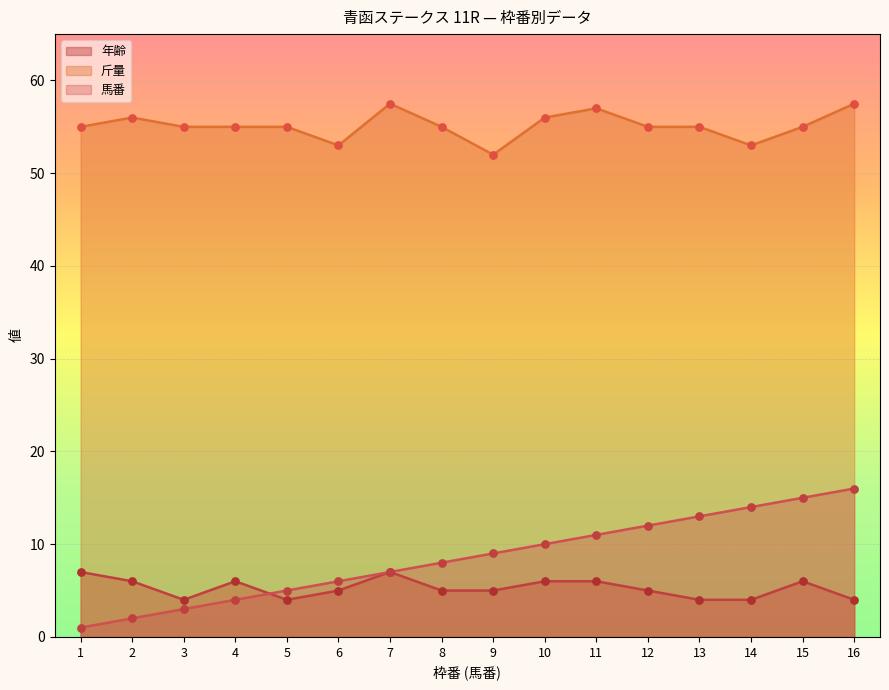

Which series contains the highest Y value?

斤量